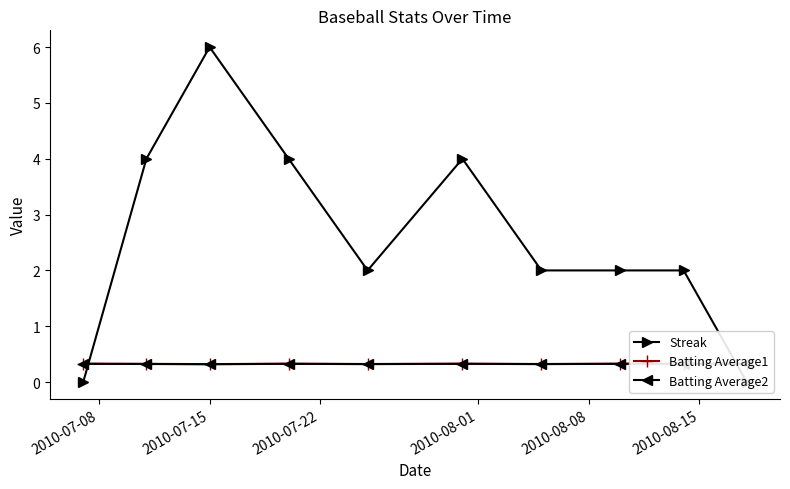

How many times do Batting Average2 and Streak cross each other?

2